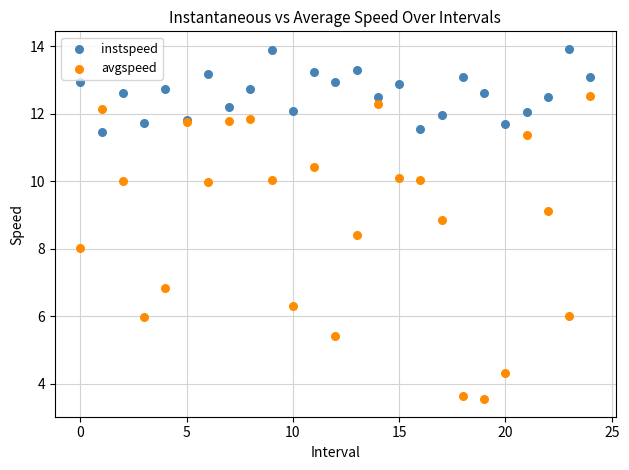

What are all the series names shown in the legend?

instspeed, avgspeed